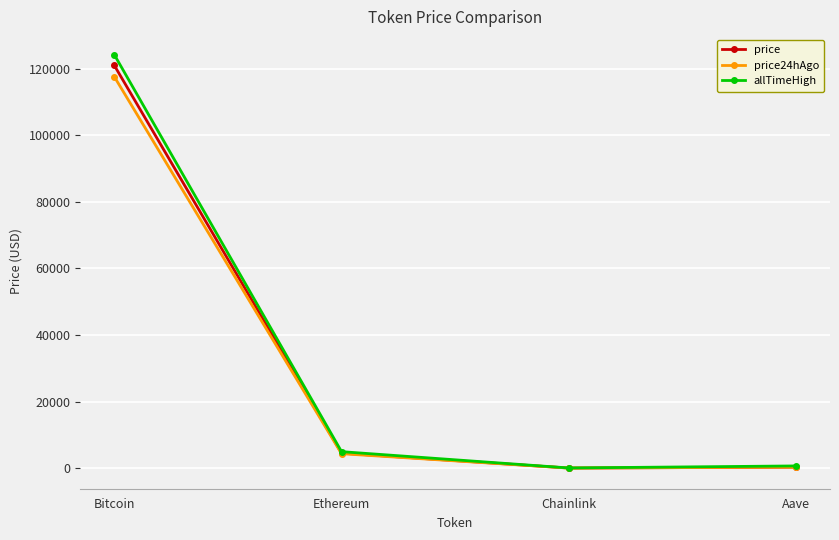

At which label is price closest to 60471?

Ethereum